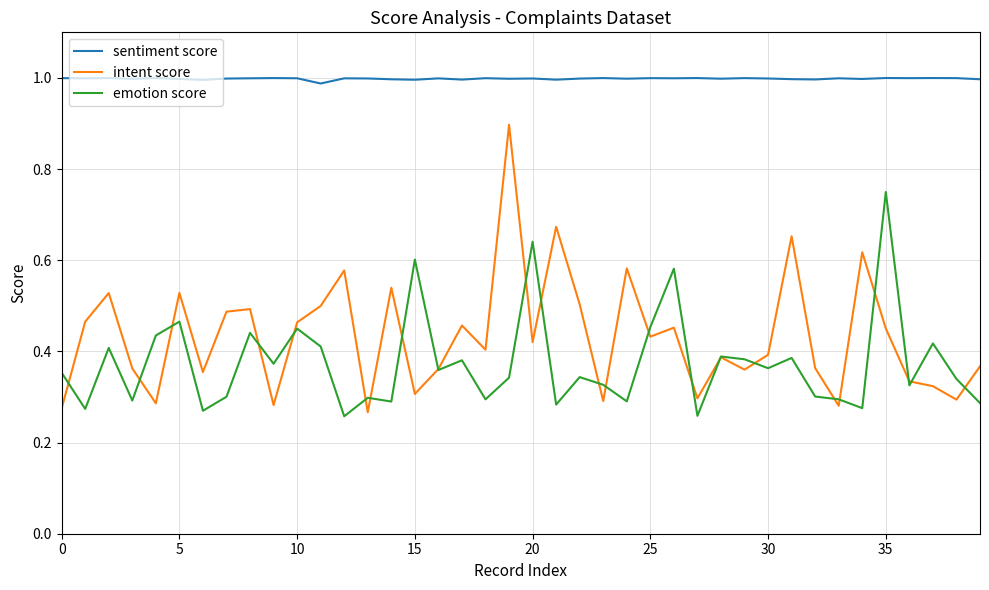

Which series has the largest total across all categories?

sentiment score